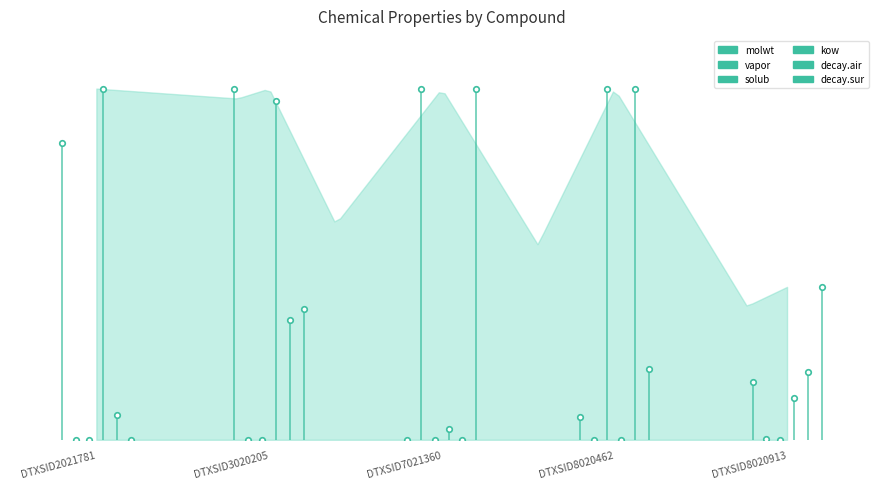

Is it true that molwt equals -0.5 at DTXSID2021781?

False